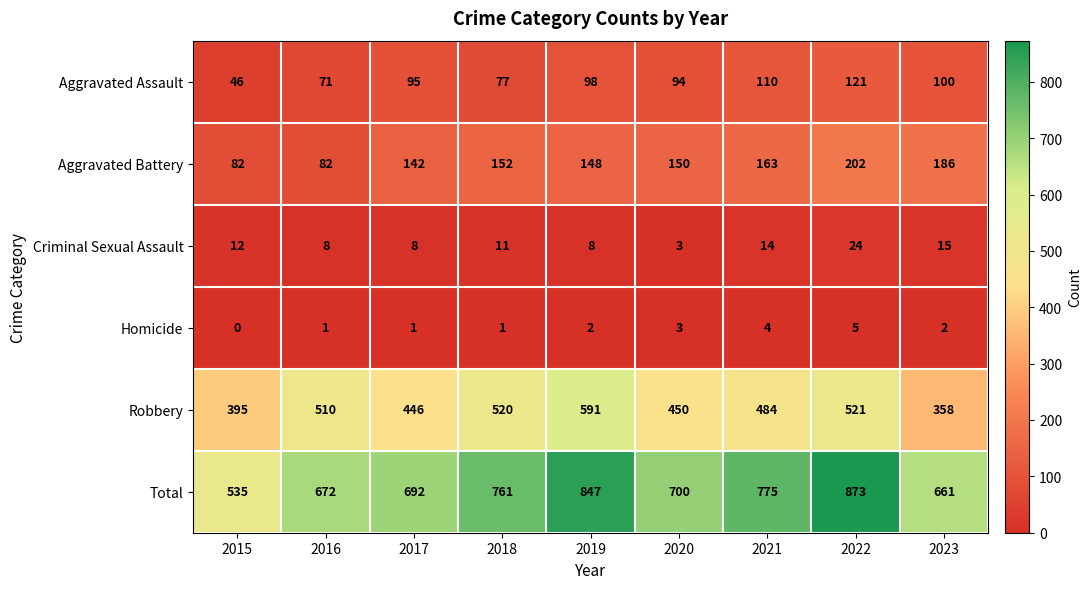

At which category is the sum across all series the highest?

2022